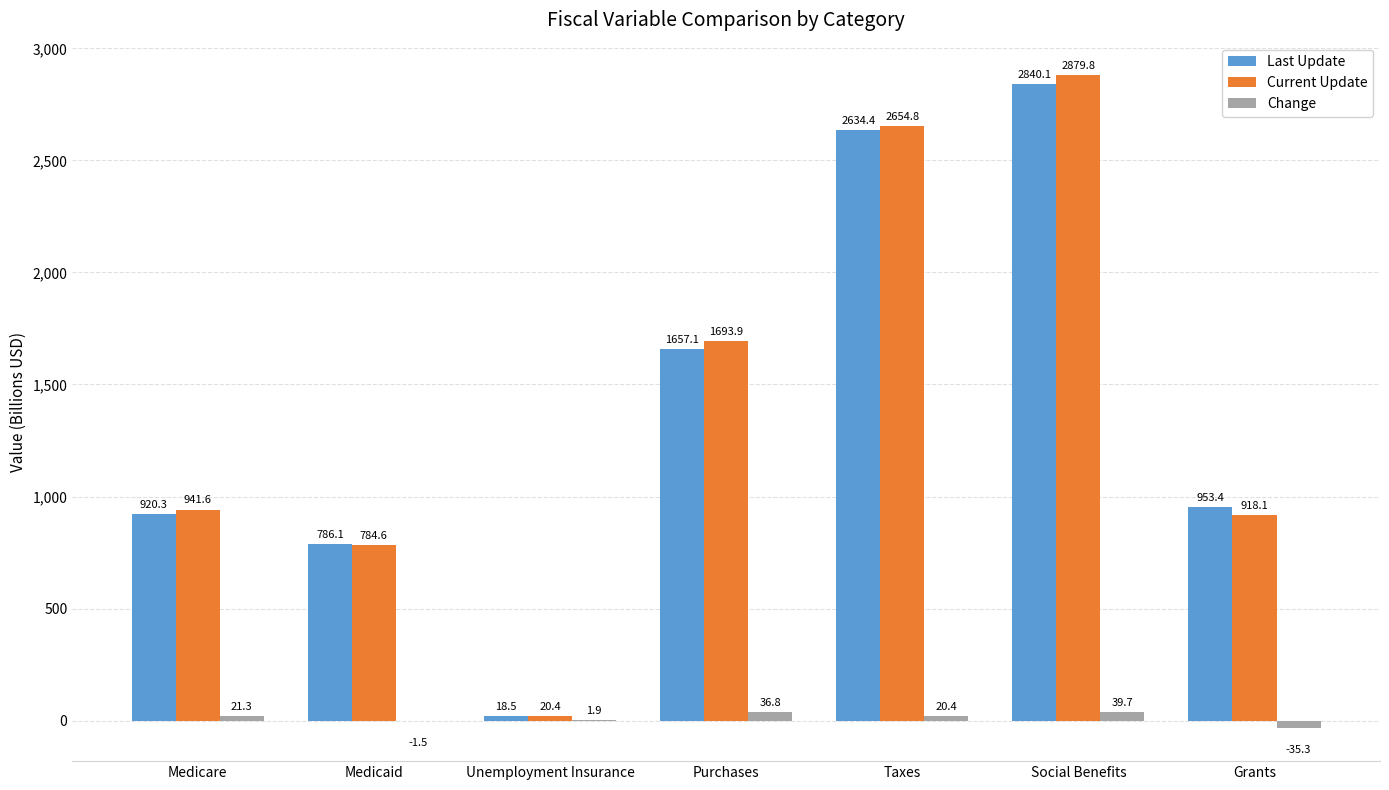

What are all the series names shown in the legend?

Last Update, Current Update, Change